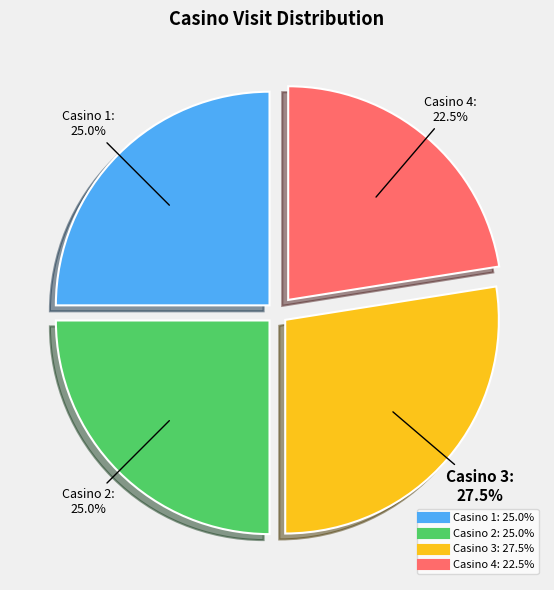

Do Casino 4 and Casino 2 together represent more than half of the pie?

No